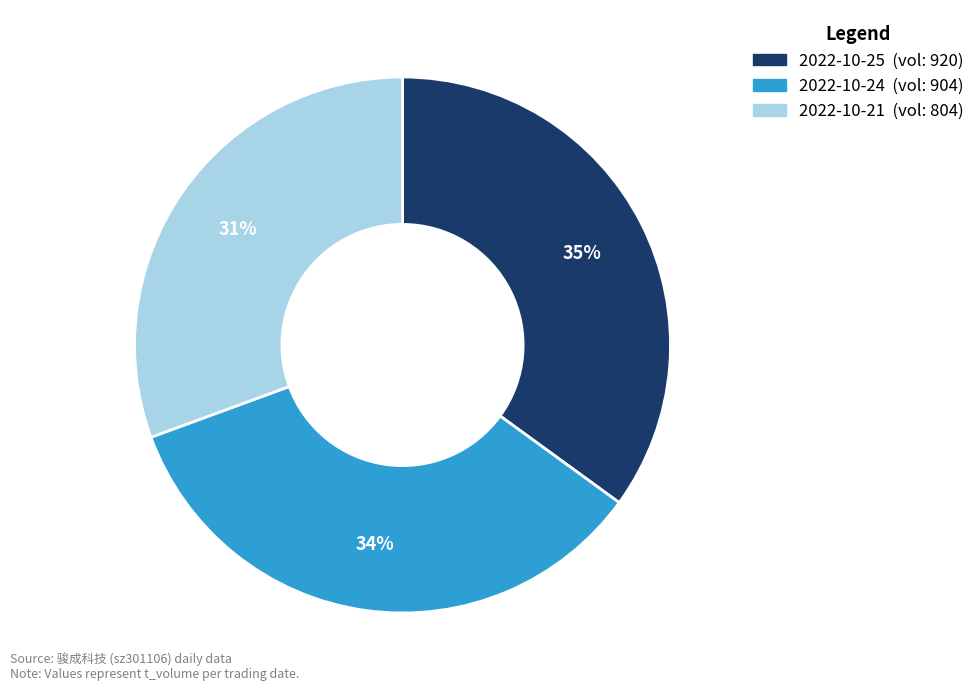

To the nearest percent, what is the difference between the largest and smallest slice percentages?

4%